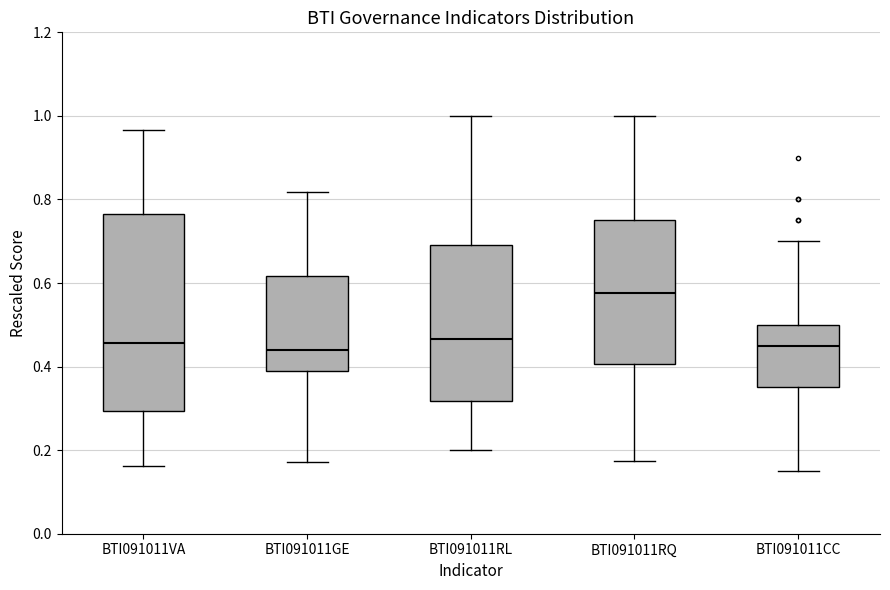

Reading left to right, read every box against the y-axis: the position of its median line, the range the box covers, and the ends of its whiskers. The values are not printed on the chart, so give them approximately, as read against the axis.

BTI091011VA: median 0.46, box 0.30 to 0.76, whiskers 0.16 to 0.96
BTI091011GE: median 0.44, box 0.40 to 0.62, whiskers 0.18 to 0.82
BTI091011RL: median 0.46, box 0.32 to 0.70, whiskers 0.20 to 1.00
BTI091011RQ: median 0.58, box 0.40 to 0.76, whiskers 0.18 to 1.00
BTI091011CC: median 0.46, box 0.36 to 0.50, whiskers 0.16 to 0.70